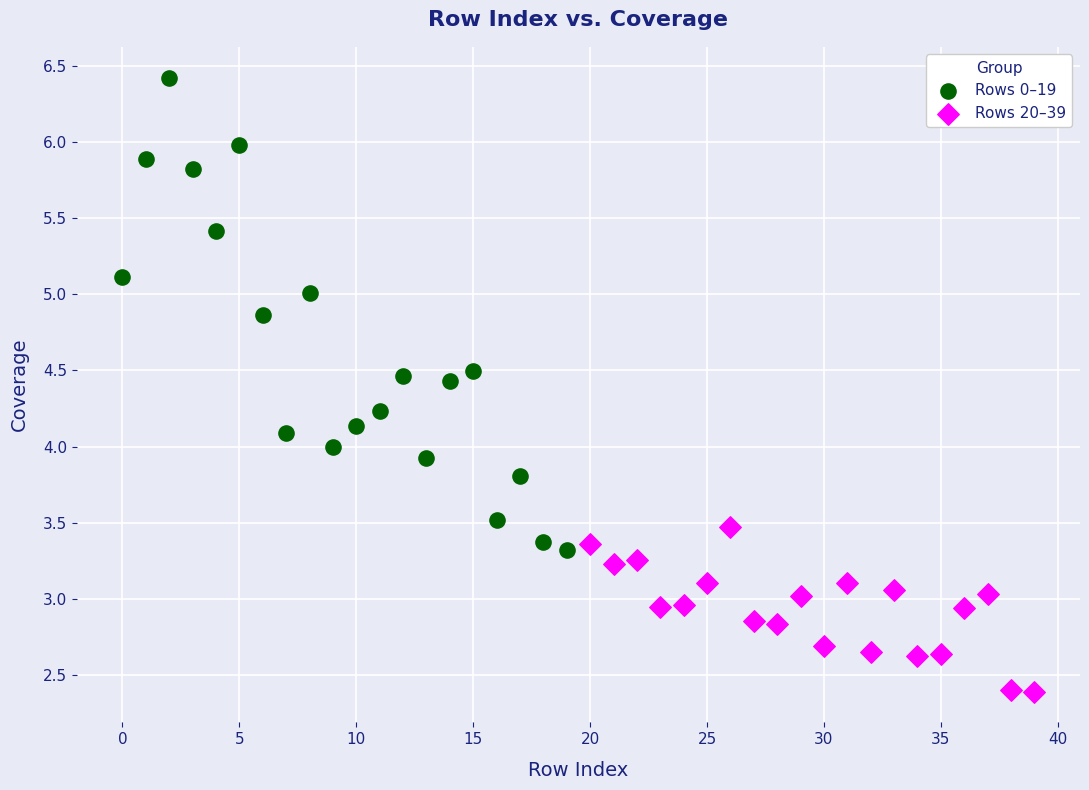

Which series reaches the maximum Y coordinate?

Rows 0–19